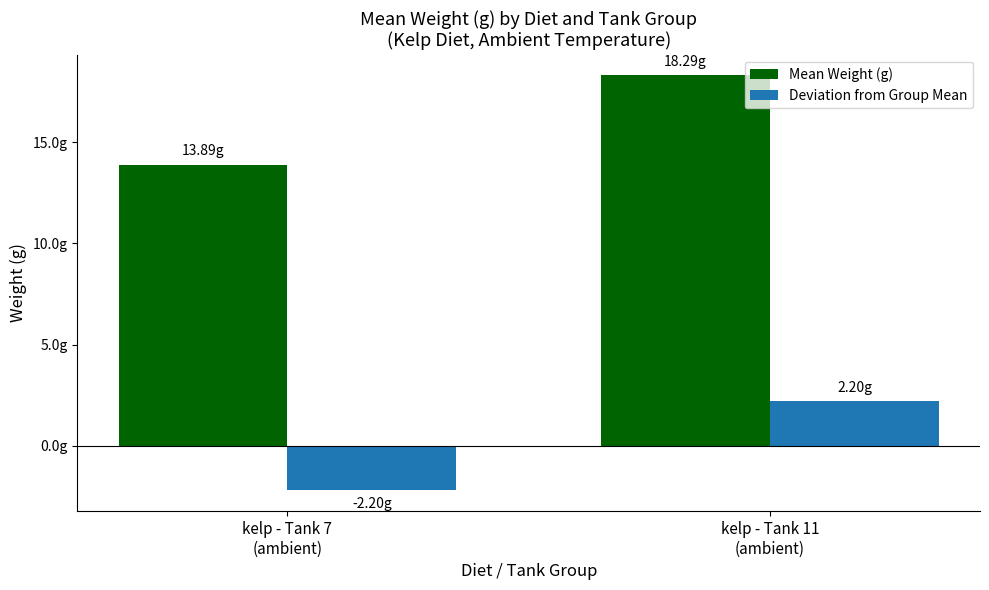

Which has a higher value, kelp - Tank 7
(ambient) or kelp - Tank 11
(ambient)?

kelp - Tank 11
(ambient)